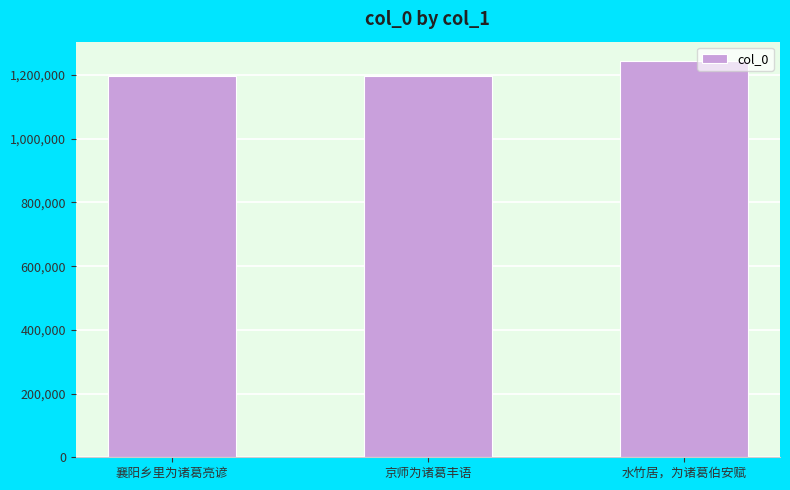

True or false: the data shows 1242775 at 水竹居，为诸葛伯安赋.

True